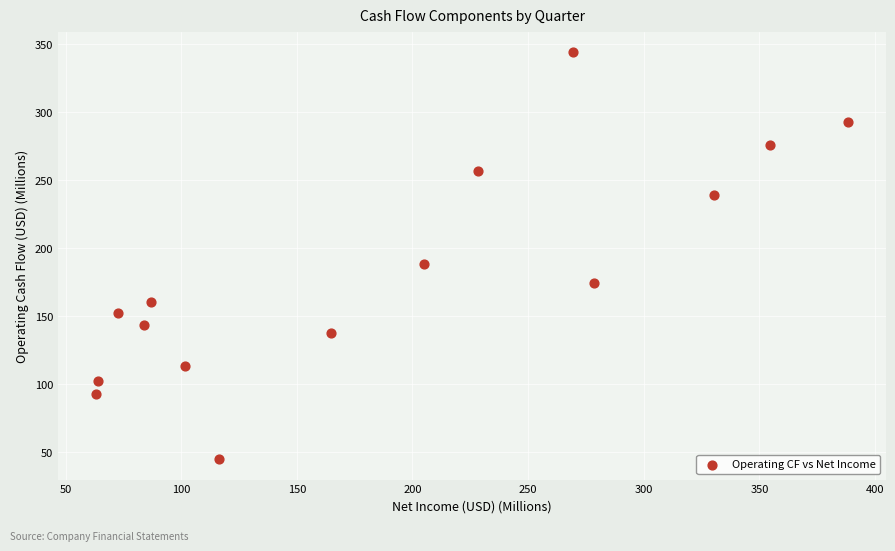

What Y value in the scatter plot is closest to 194?

188.5